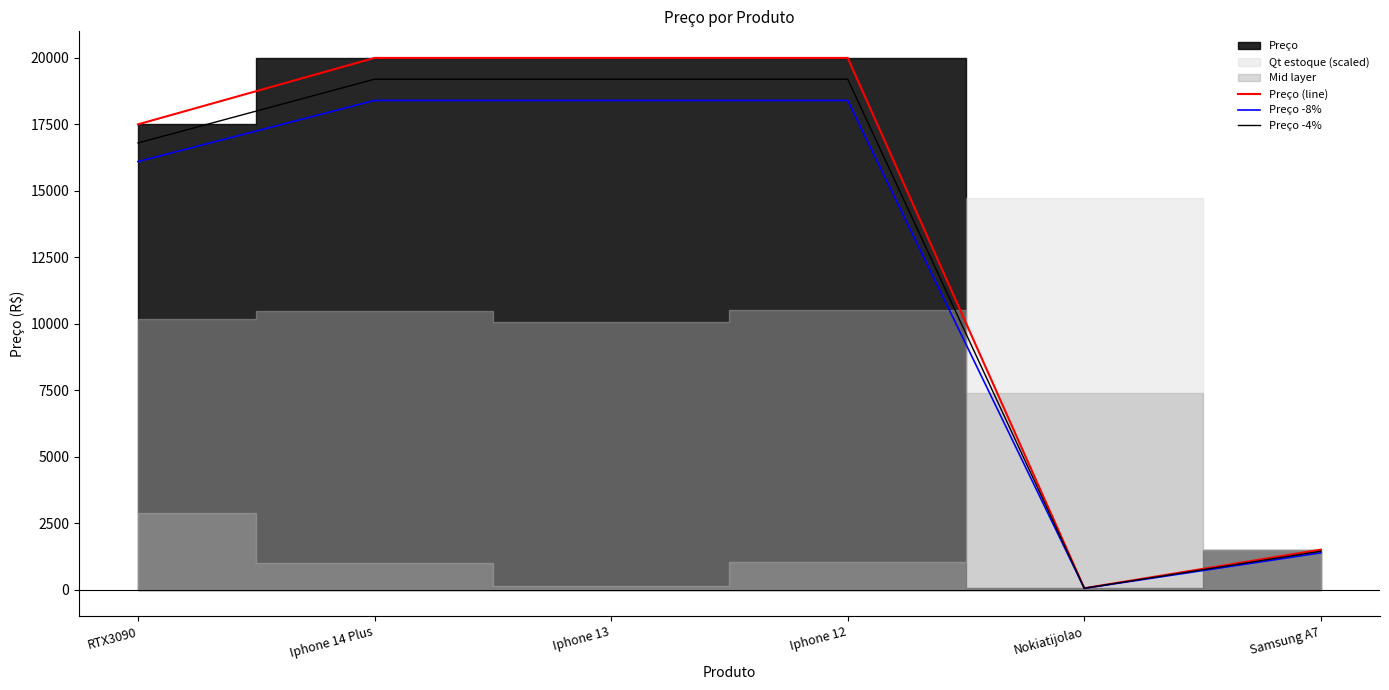

Does the chart display data point markers on the line(s)?

No